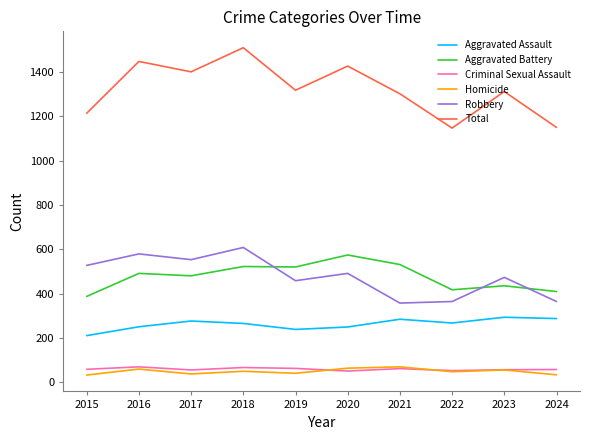

How many series are shown in this chart?

6